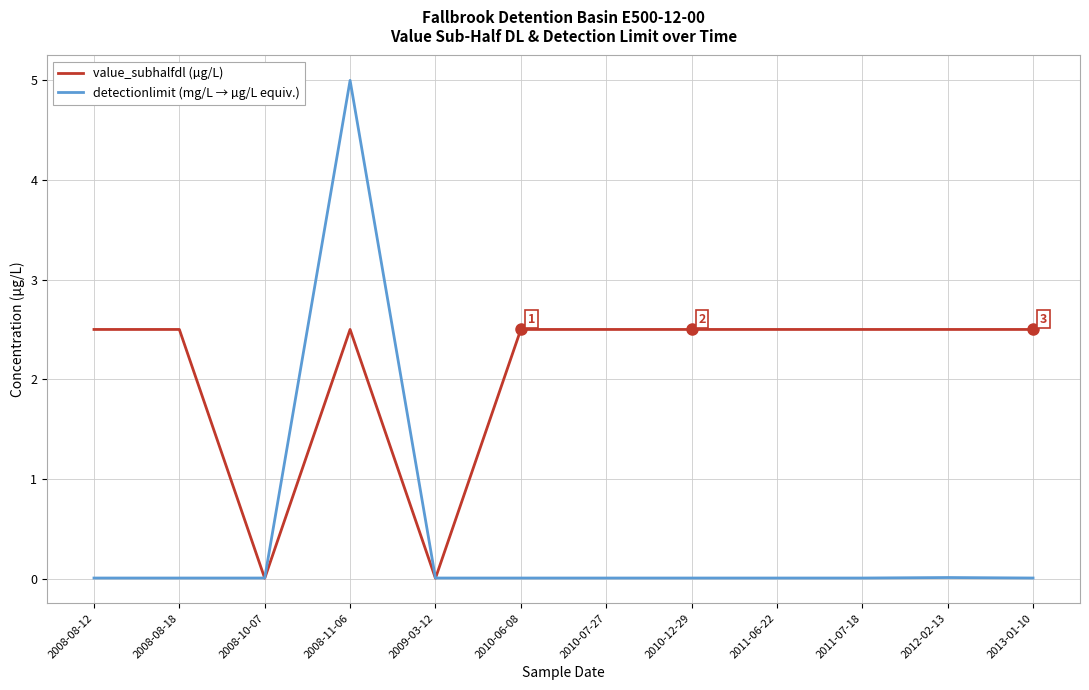

After their last crossing, which series has the higher values: detectionlimit (mg/L → µg/L equiv.) or value_subhalfdl (µg/L)?

value_subhalfdl (µg/L)